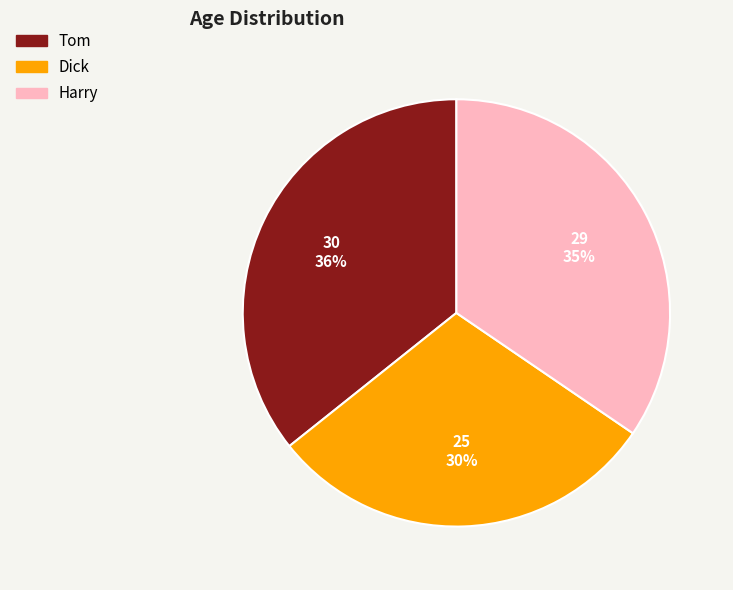

Between Tom and Dick, which is larger?

Tom